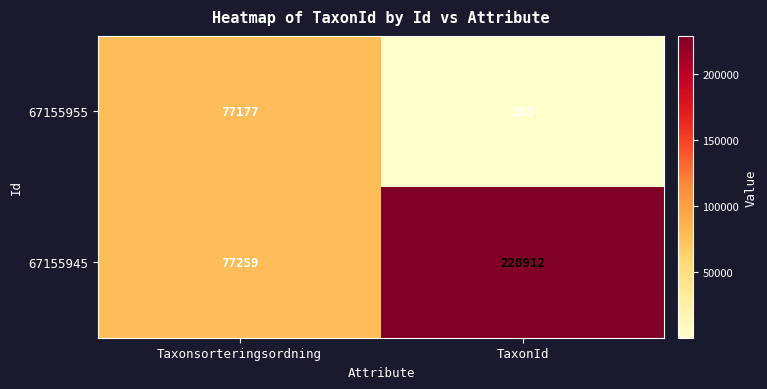

Reading left to right, extract all data points from this chart.

67155955: 77177	353
67155945: 77259	228912